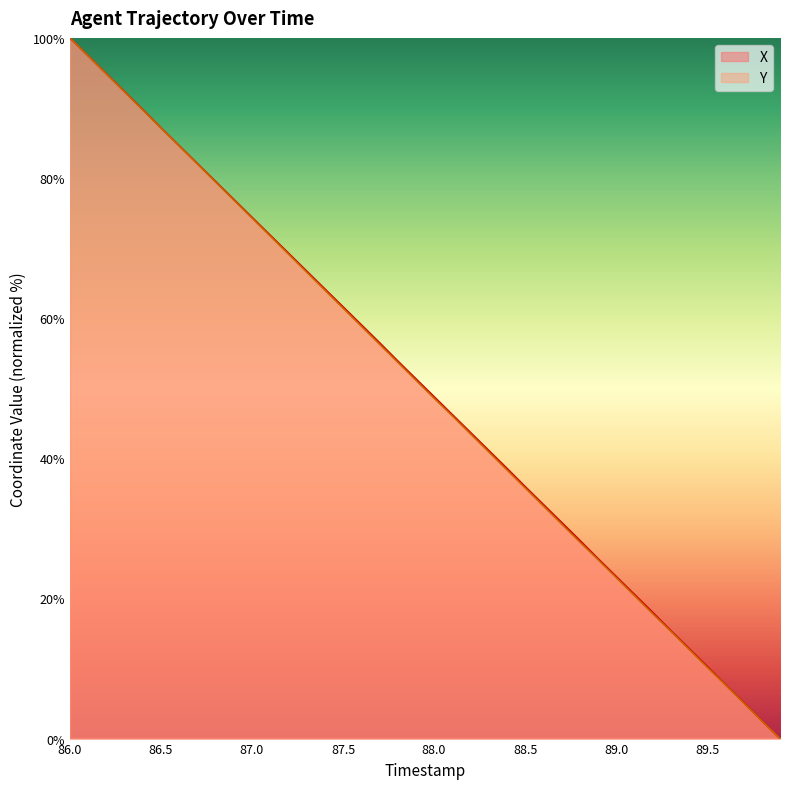

At which category does the chart reach its minimum across all series?

89.9